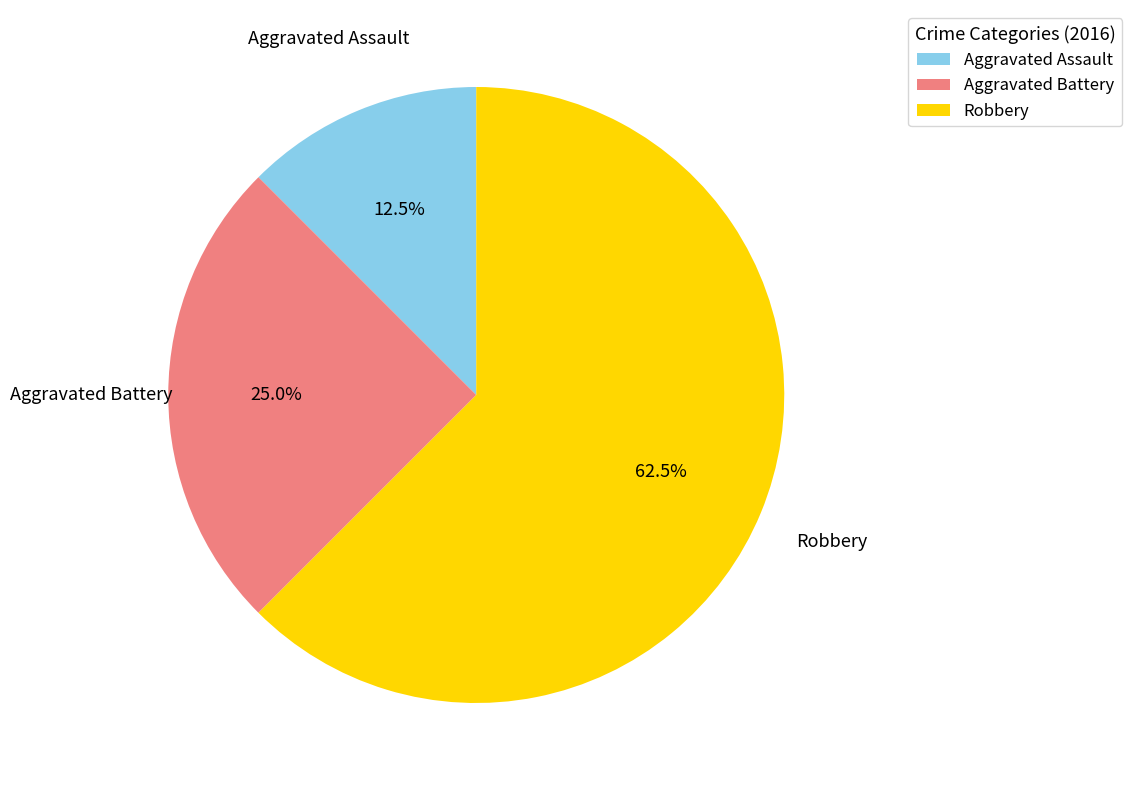

Which slice is the smallest?

Aggravated Assault